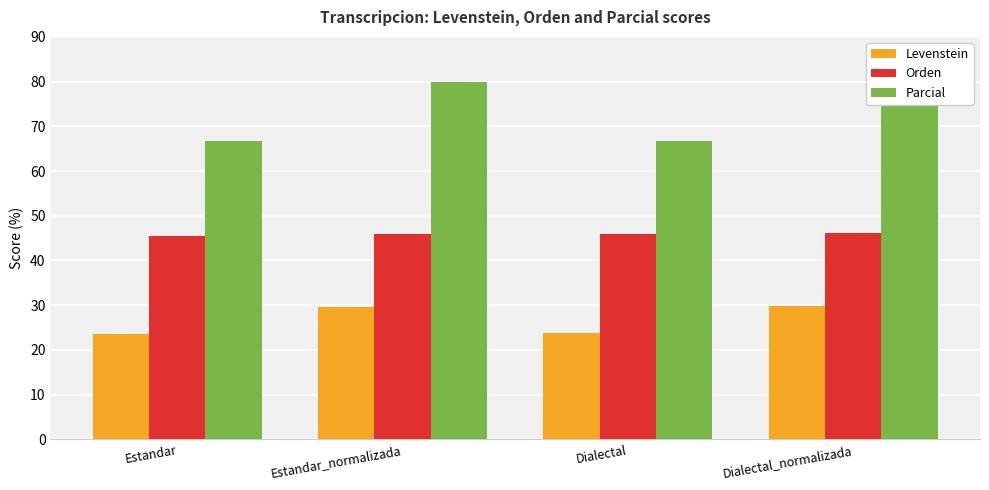

Reading right to left, list all the values displayed in this chart.

Levenstein: Dialectal_normalizada=29.8	Dialectal=23.8	Estandar_normalizada=29.6	Estandar=23.6
Orden: Dialectal_normalizada=46.1	Dialectal=45.8	Estandar_normalizada=45.8	Estandar=45.6
Parcial: Dialectal_normalizada=80.0	Dialectal=66.7	Estandar_normalizada=80.0	Estandar=66.7